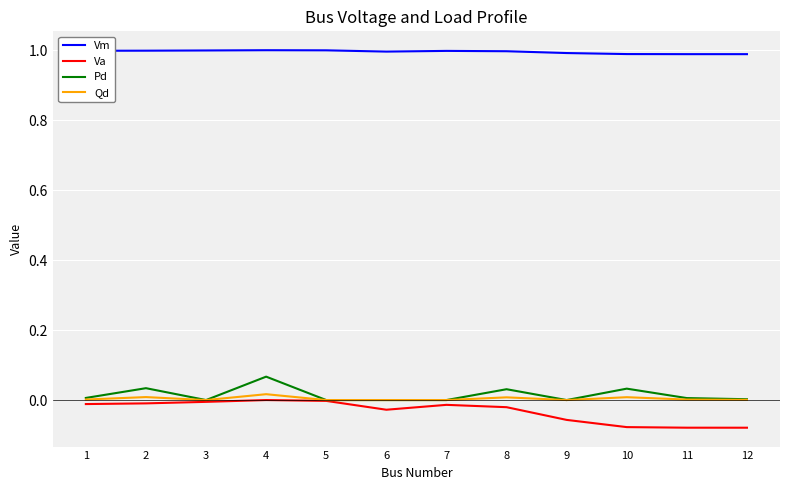

What is the total value across all series at 1?

1.0